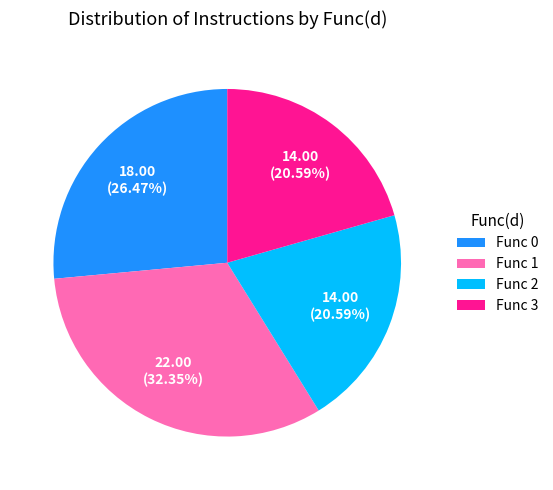

Does any single category account for the majority?

No